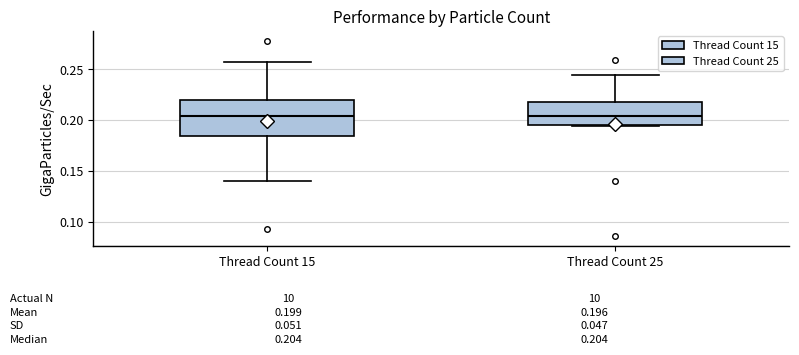

Which box is the tallest, from its lower edge to its upper edge?

Thread Count 15